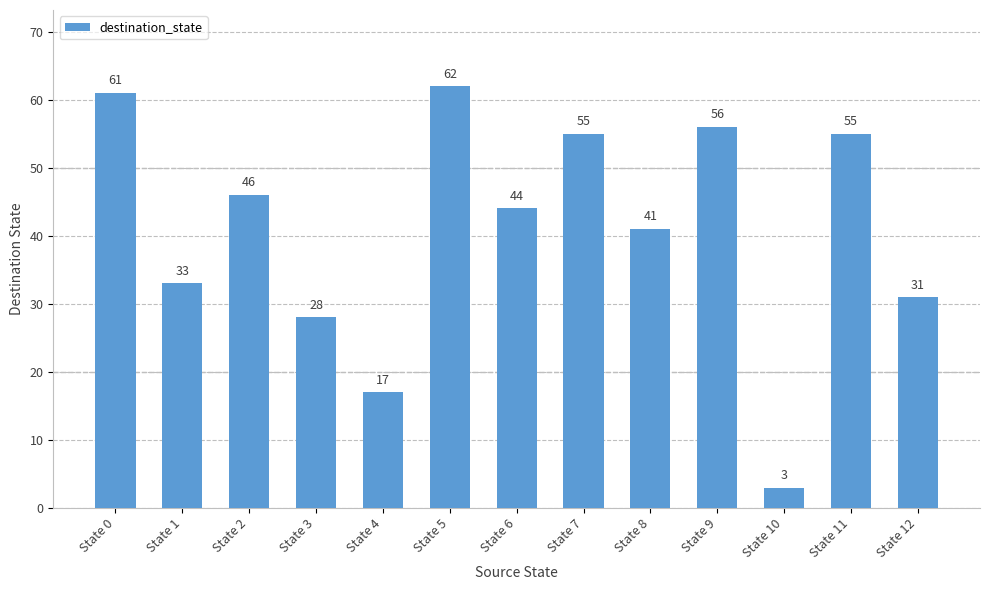

Are the bars grouped side by side (vs. stacked)?

No